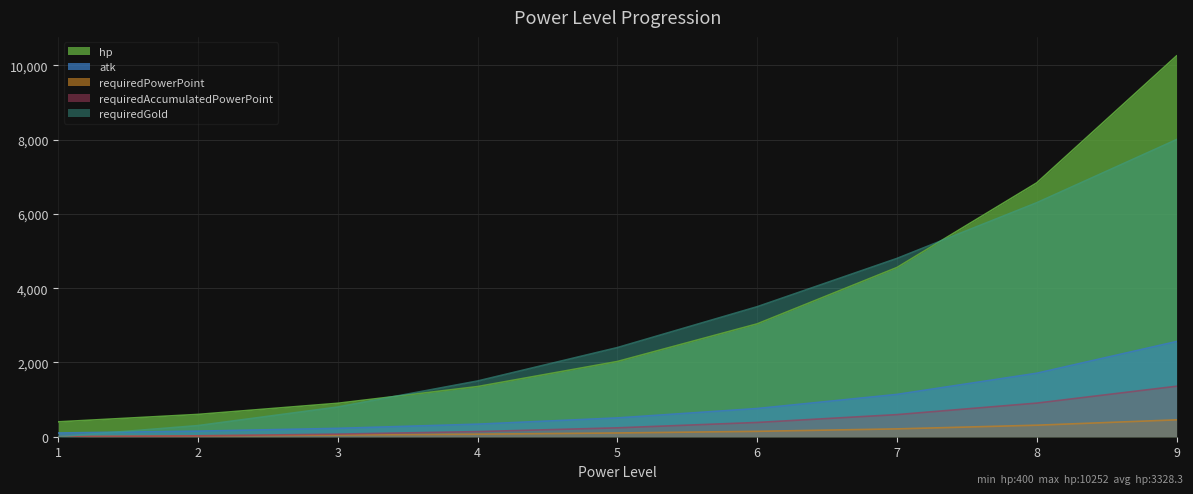

What is the difference between the maximum and second lowest values in the requiredGold|Int series?

7700